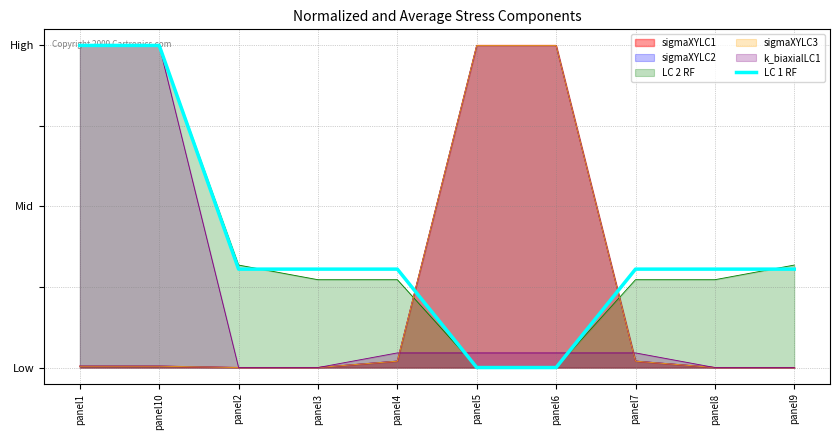

What is the approximate value at panel7?

0.3